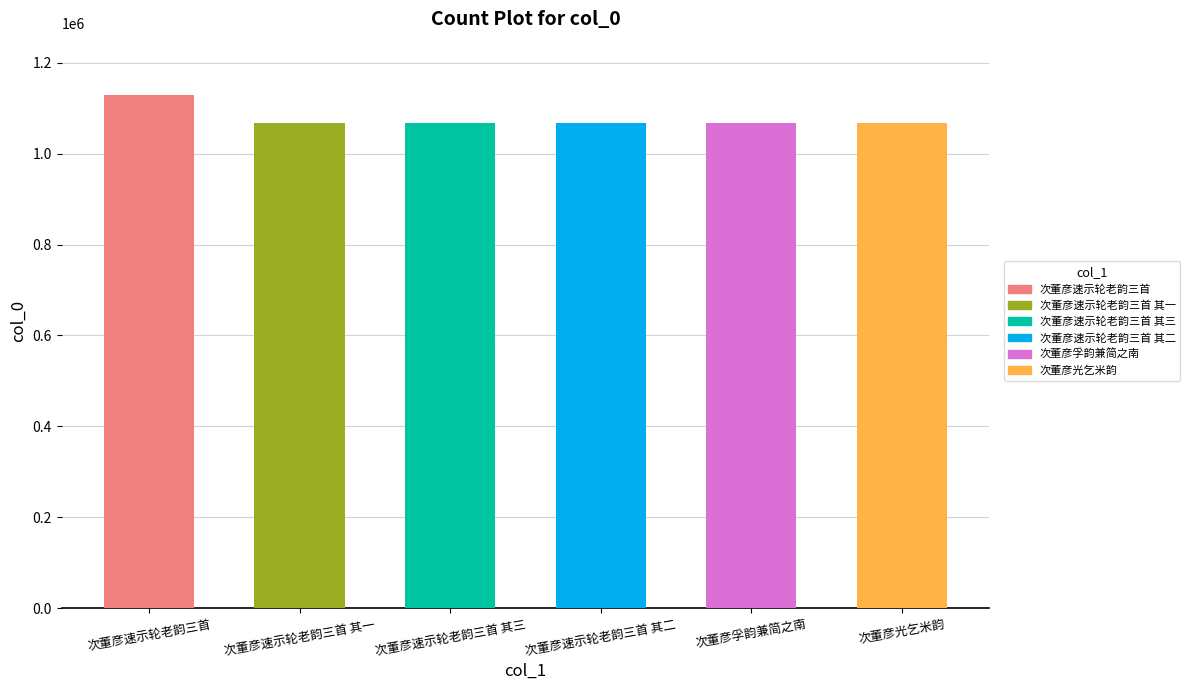

What is the value of the 1st bar from the left?

1128818